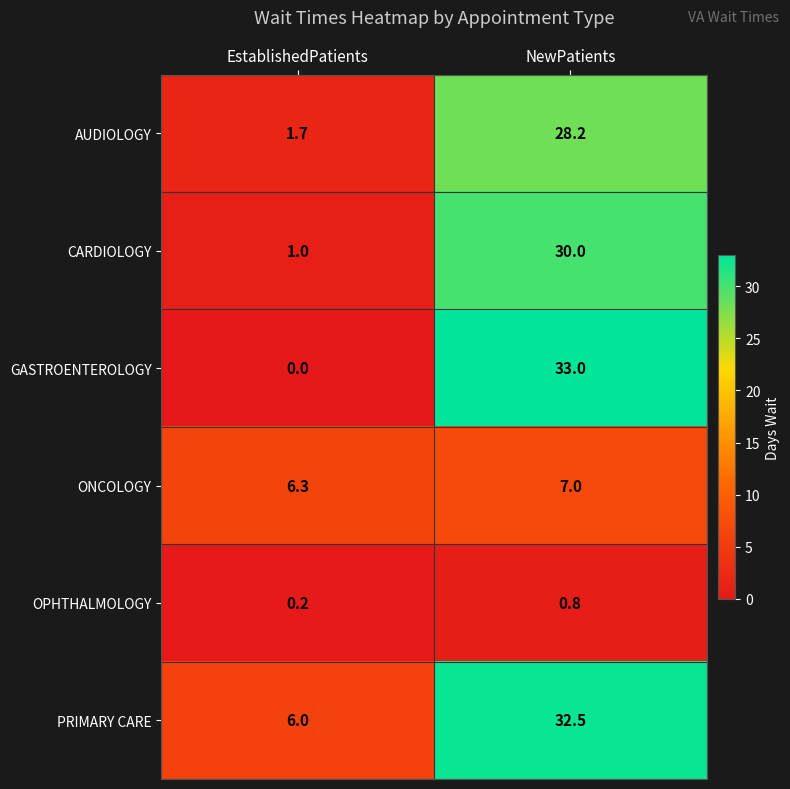

Which label corresponds to the smallest value in the chart?

EstablishedPatients